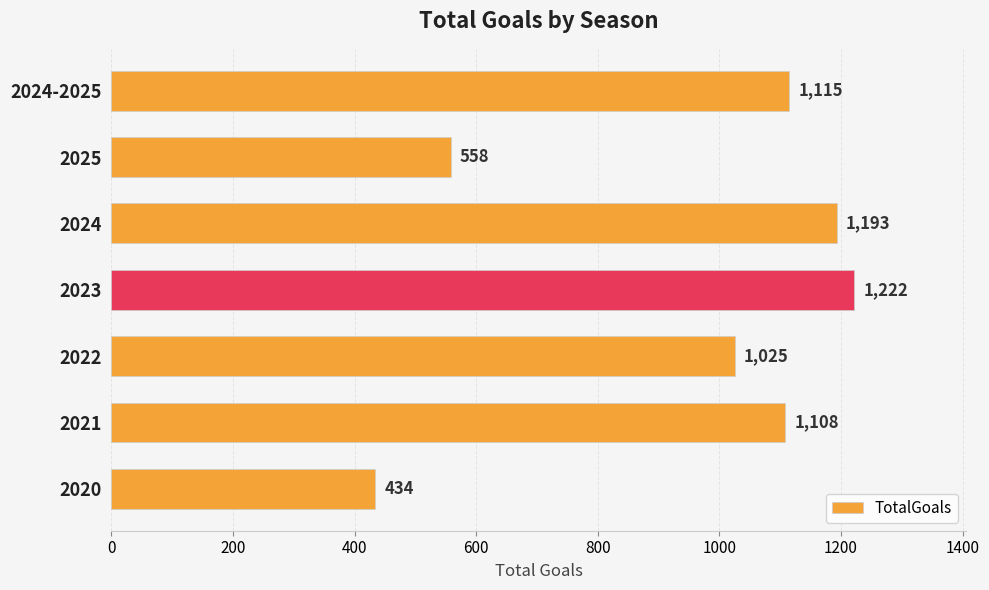

What is the average value?

951